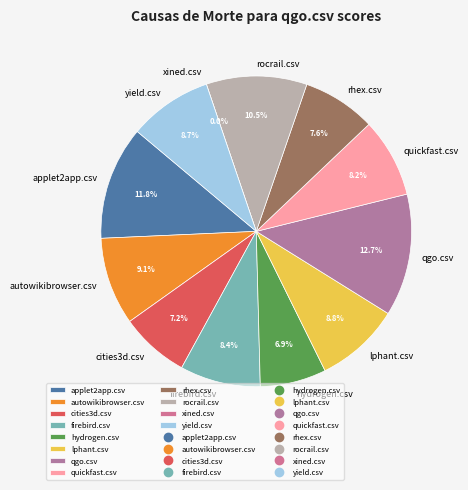

How many slices are in this pie chart?

12